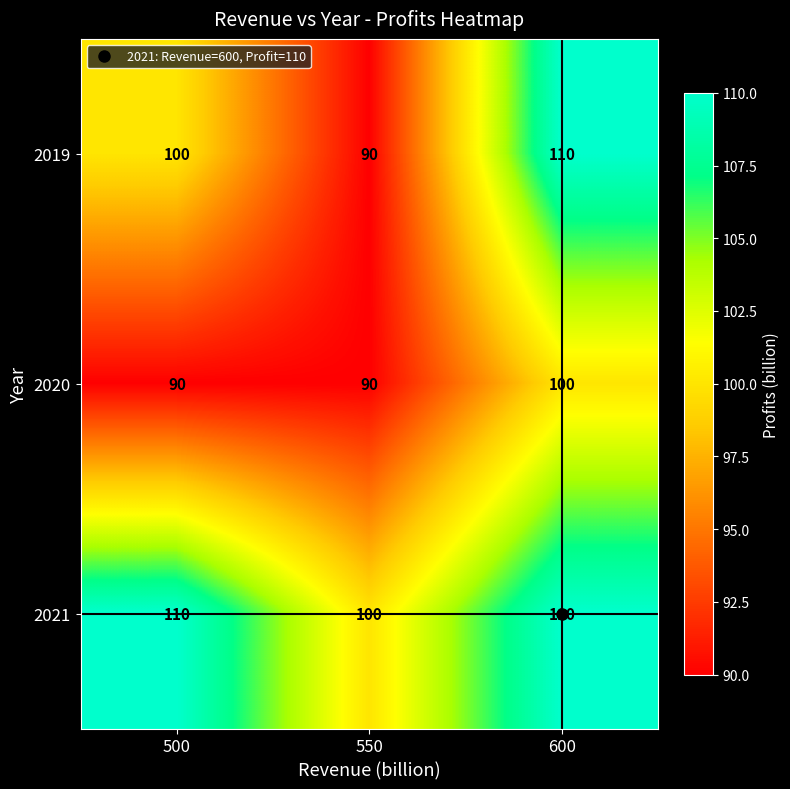

Which series has the widest spread of values?

2019